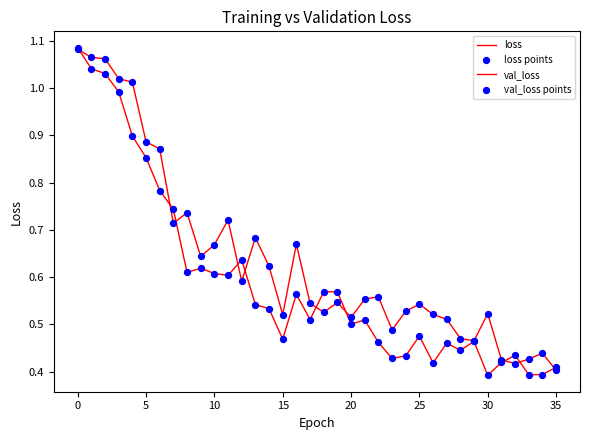

Does the chart have visible grid lines?

No